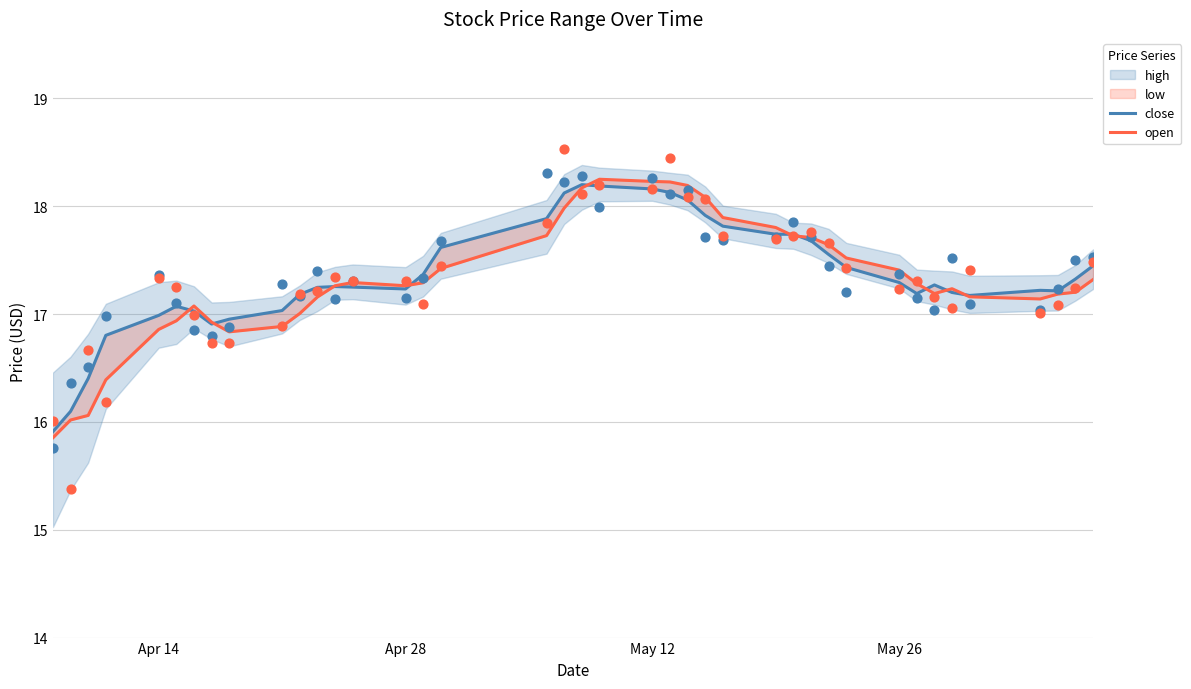

Which series has the largest Y range (max minus min)?

open